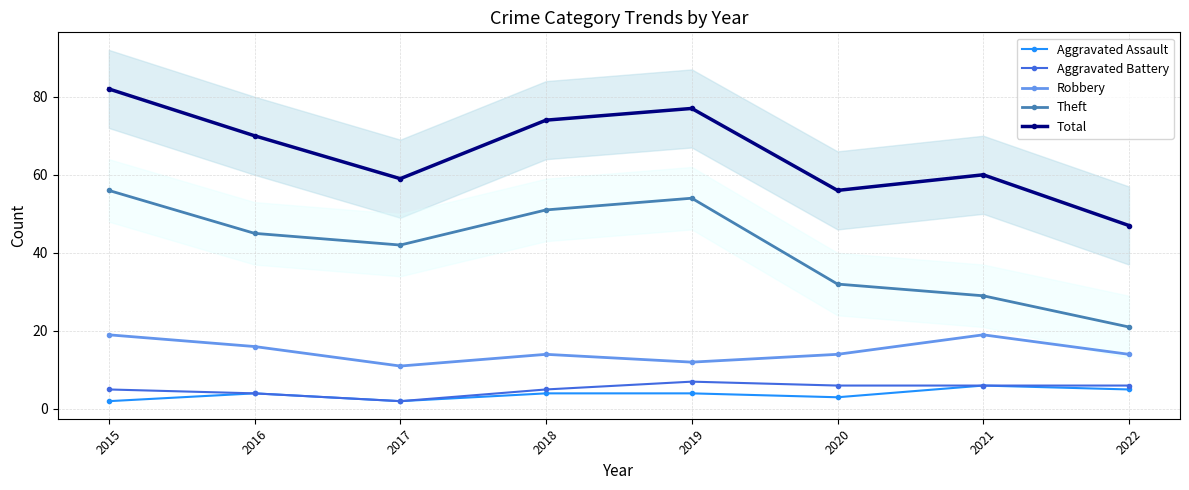

What is the average value of the Aggravated Battery series?

5